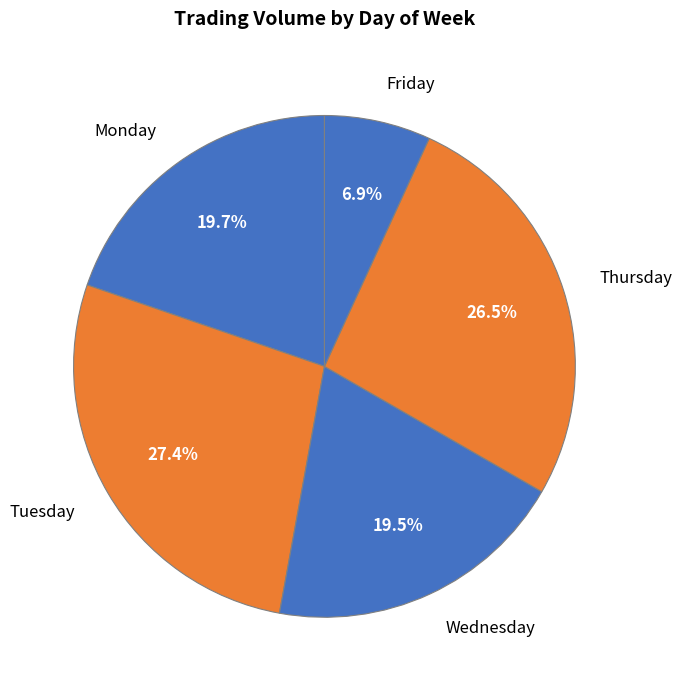

Which slice is the smallest?

Friday